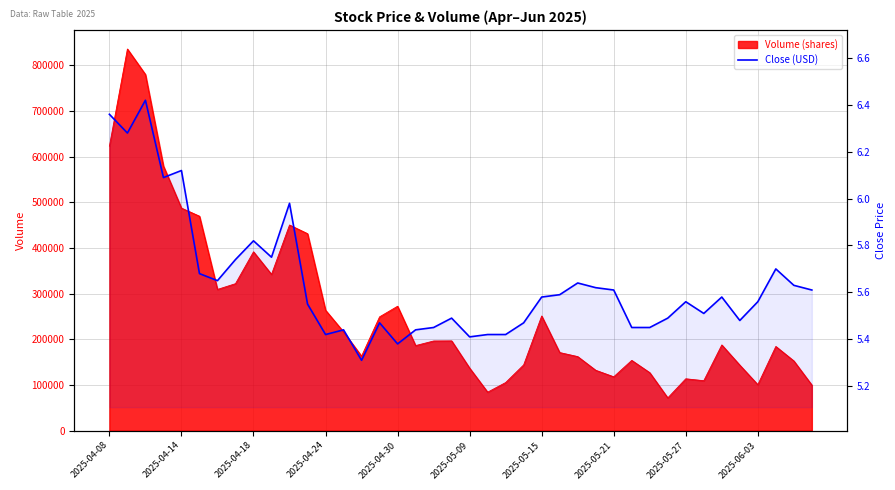

How many points are lower than both their immediate neighbors (excluding endpoints)?

10